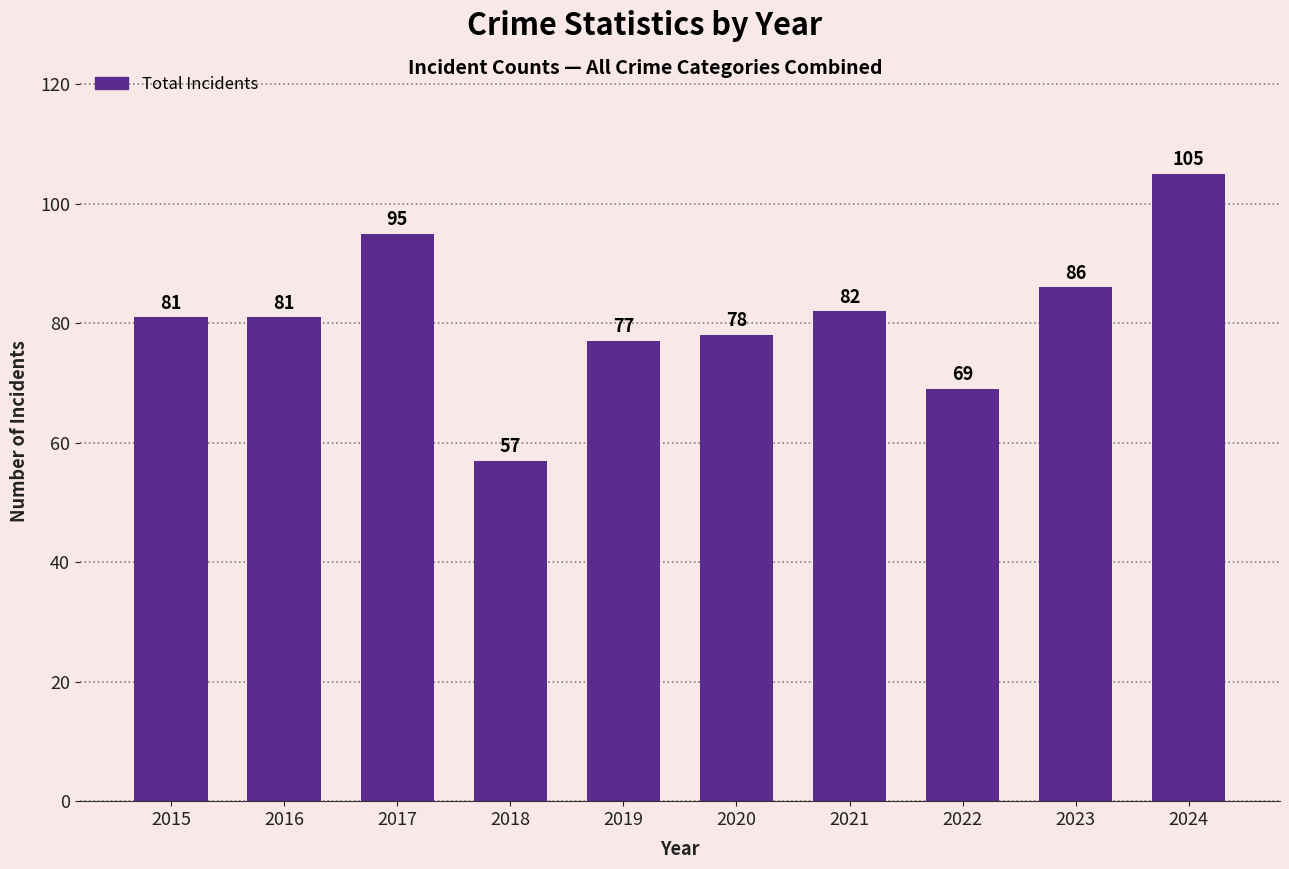

Approximately how many times larger is the value at 2016 compared to 2017?

0.9